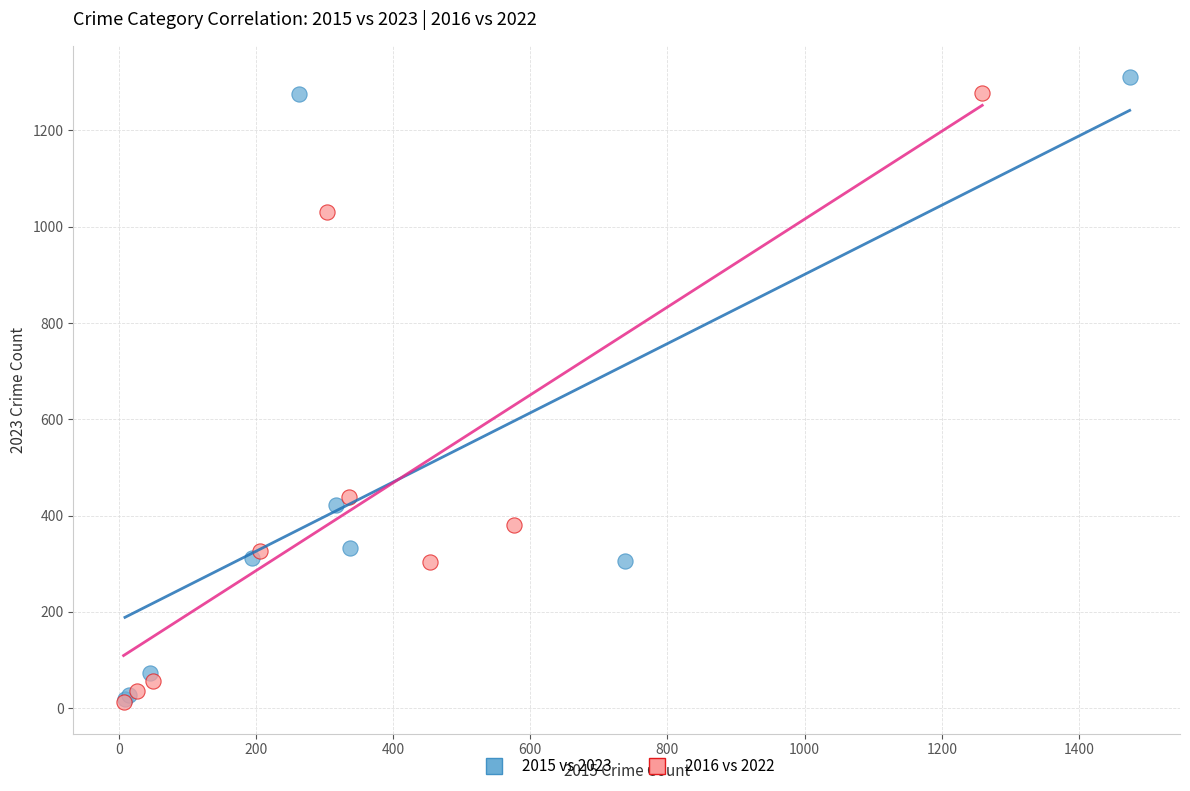

Which series has the widest spread of Y values?

2015 vs 2023